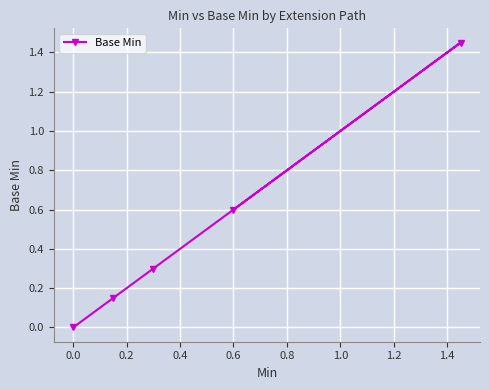

True or false: the data has more than 1 interior local peaks.

False